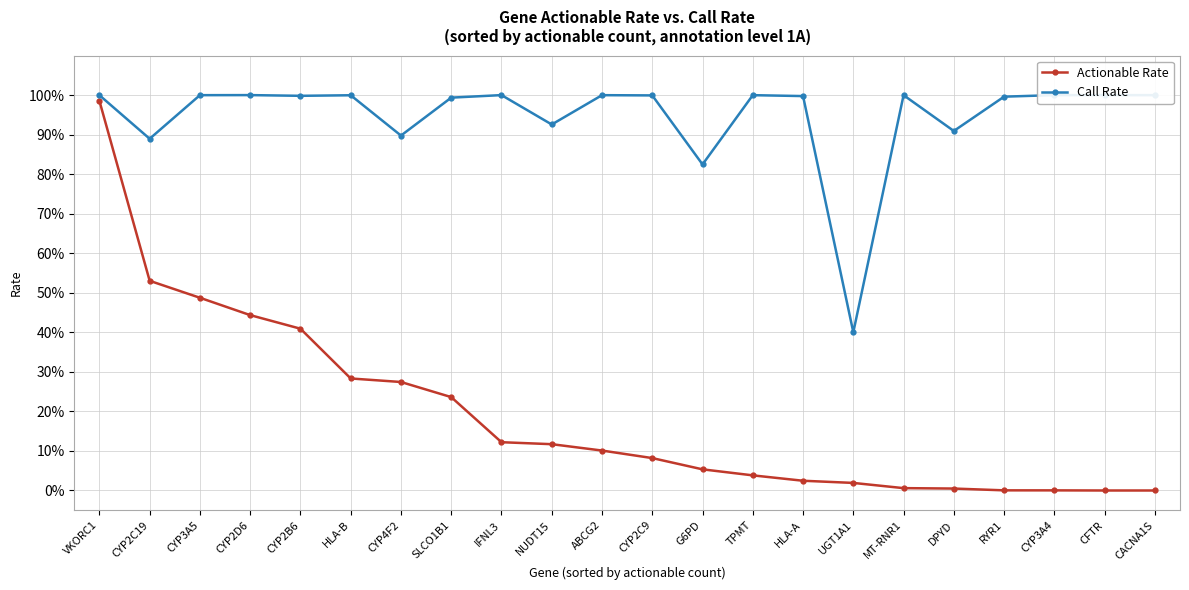

Where is Actionable Rate nearest to the value 0?

CFTR